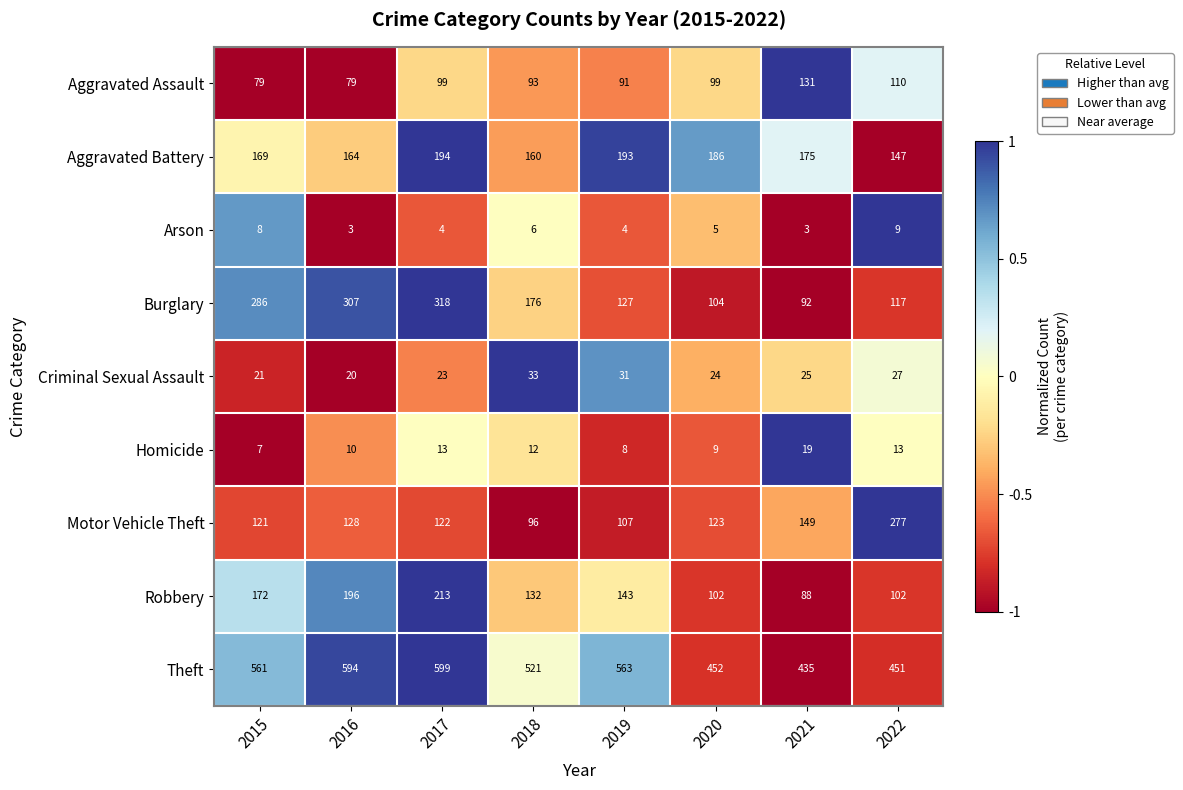

The value of Motor Vehicle Theft at 2020 is 189. True or false?

False